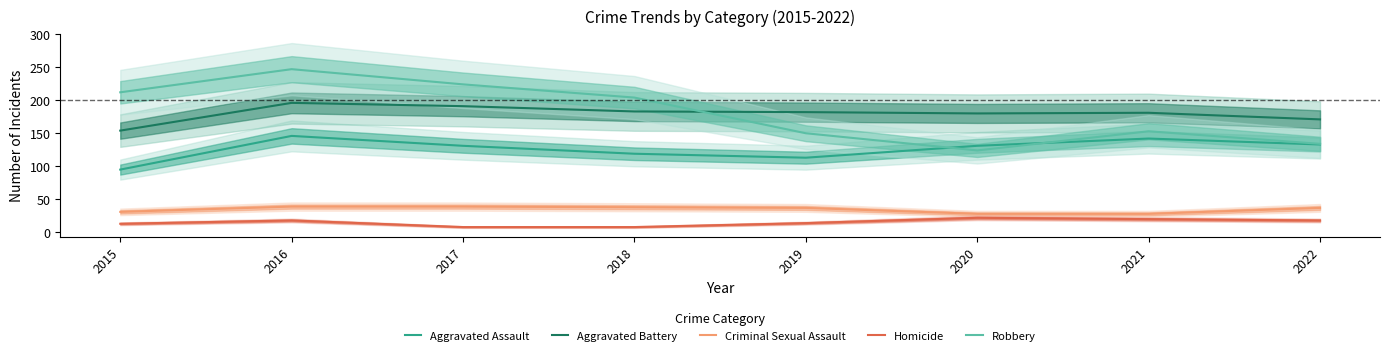

What is the highest value of the Criminal Sexual Assault series?

39